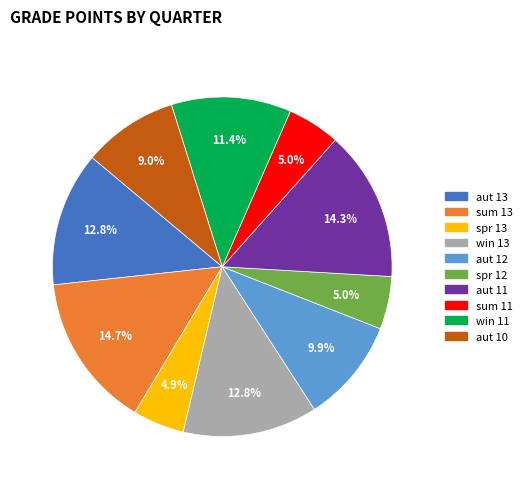

The aut 13 slice represents 13% of the pie. True or false?

True